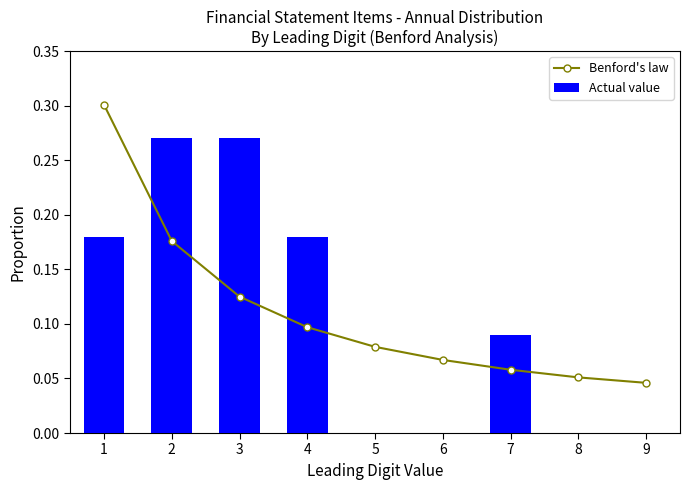

Where is Benford's law nearest to the value 0?

9